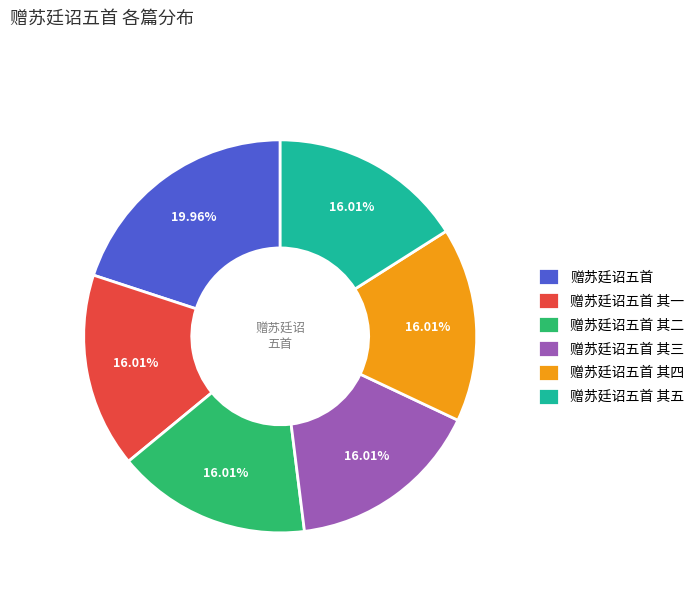

Count the number of slices in the pie.

6